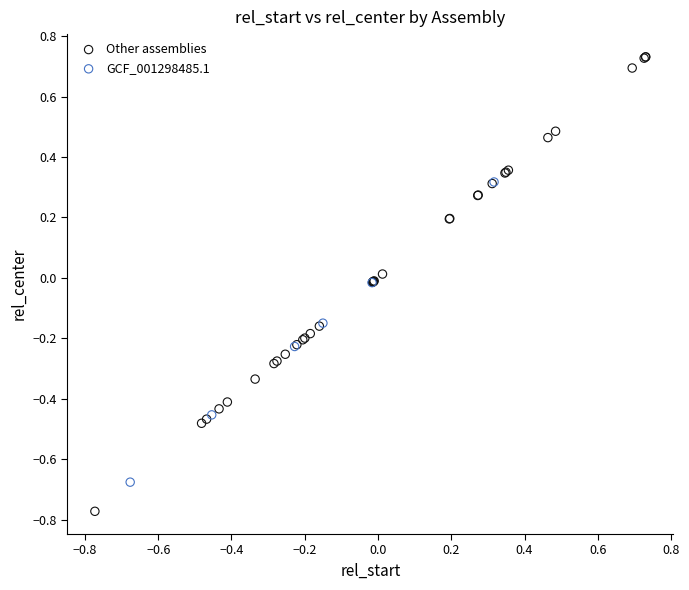

Which series contains the lowest Y value?

Other assemblies